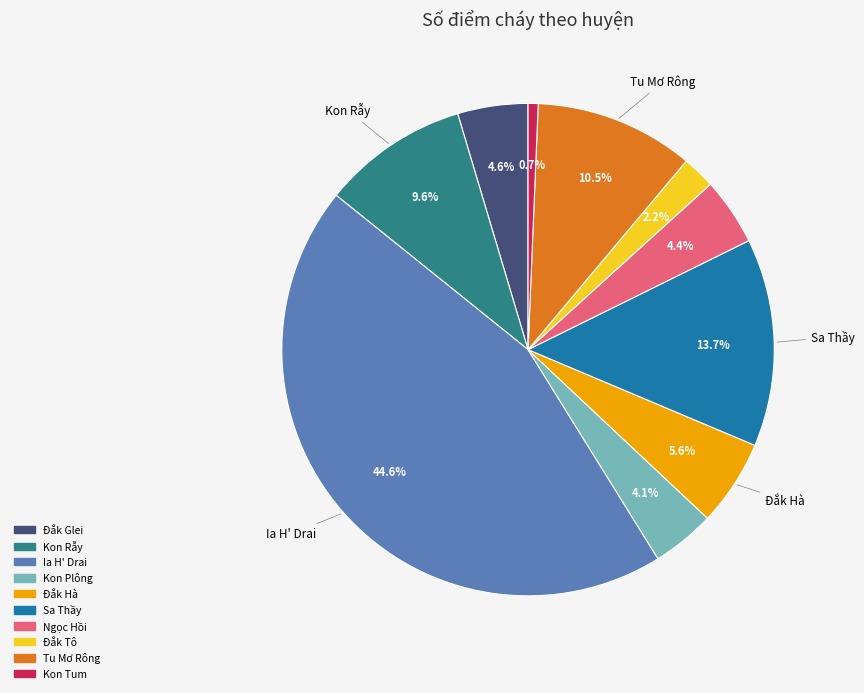

Which category has the smallest portion of the pie?

Kon Tum